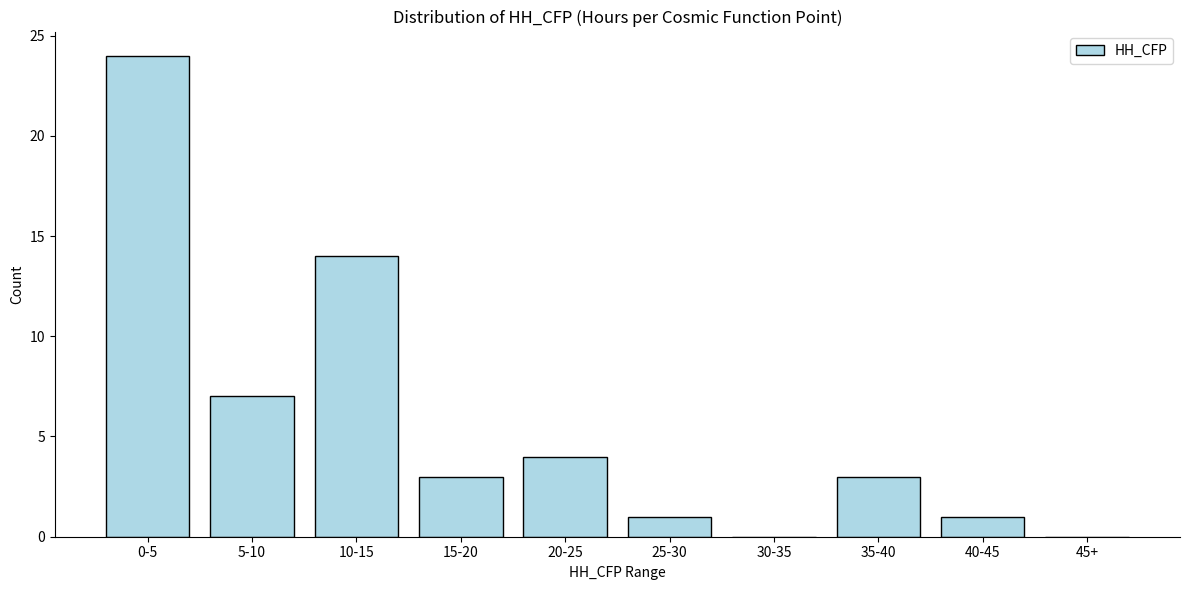

Reading left to right, transcribe all the data shown in this chart.

0-5=24	5-10=7	10-15=14	15-20=3	20-25=4	25-30=1	30-35=0	35-40=3	40-45=1	45+=0